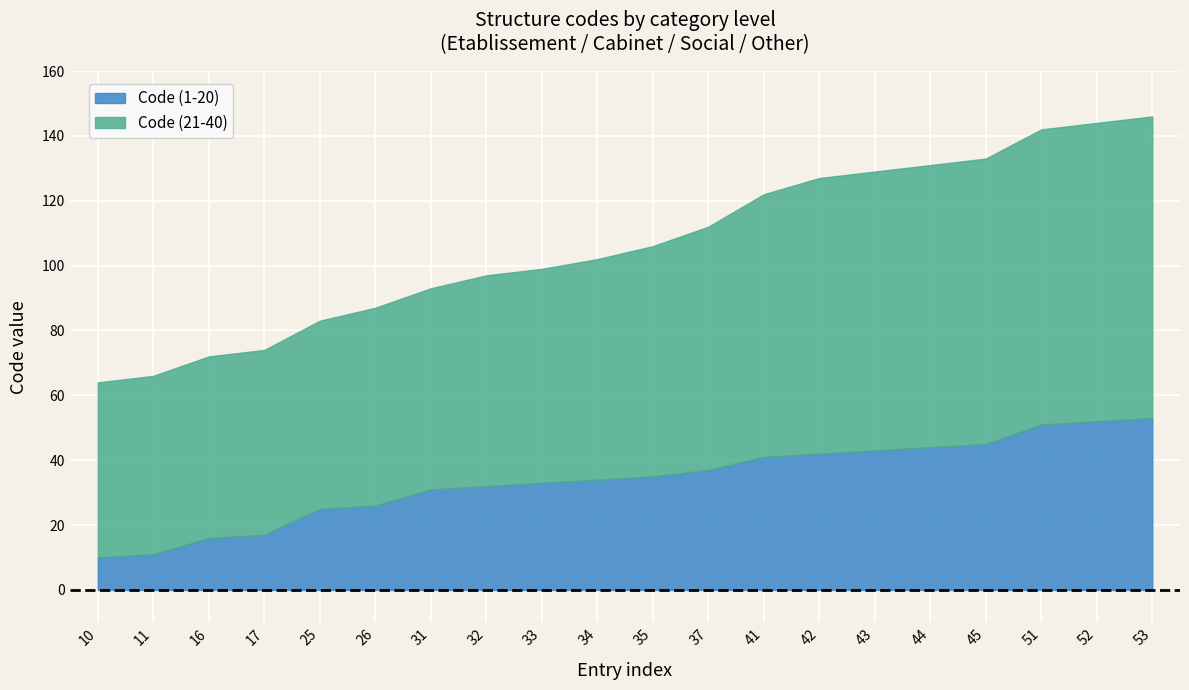

What is the greatest value displayed?

93